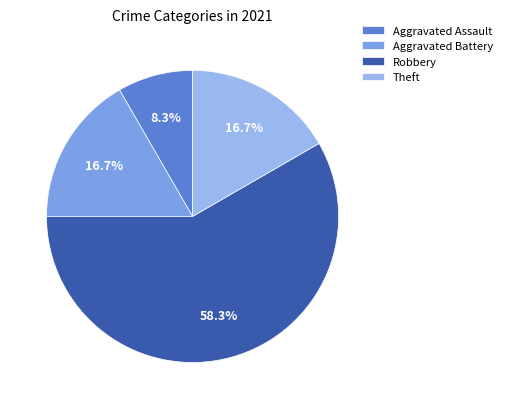

How many slices are in this pie chart?

4